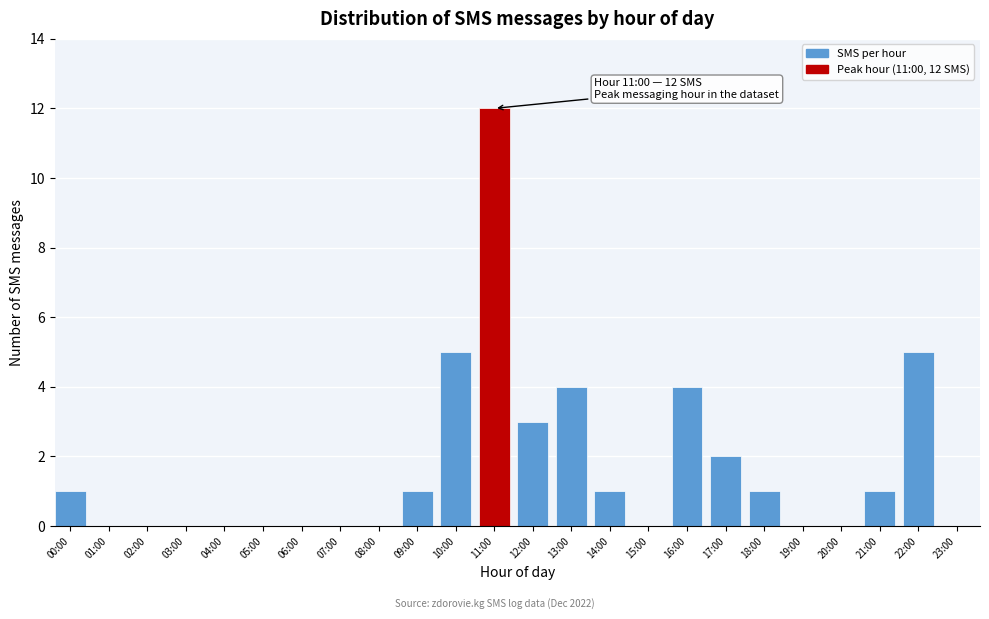

Reading left to right, extract all data points from this chart.

00:00=1	01:00=0	02:00=0	03:00=0	04:00=0	05:00=0	06:00=0	07:00=0	08:00=0	09:00=1	10:00=5	11:00=12	12:00=3	13:00=4	14:00=1	15:00=0	16:00=4	17:00=2	18:00=1	19:00=0	20:00=0	21:00=1	22:00=5	23:00=0